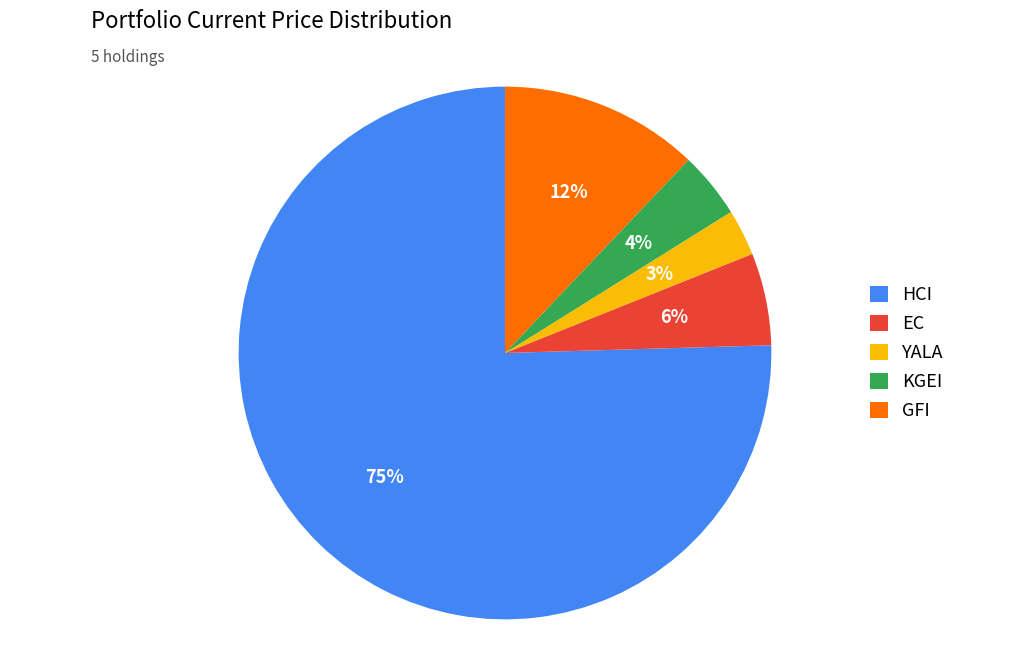

To the nearest percent, what percentage of the pie is GFI?

12%